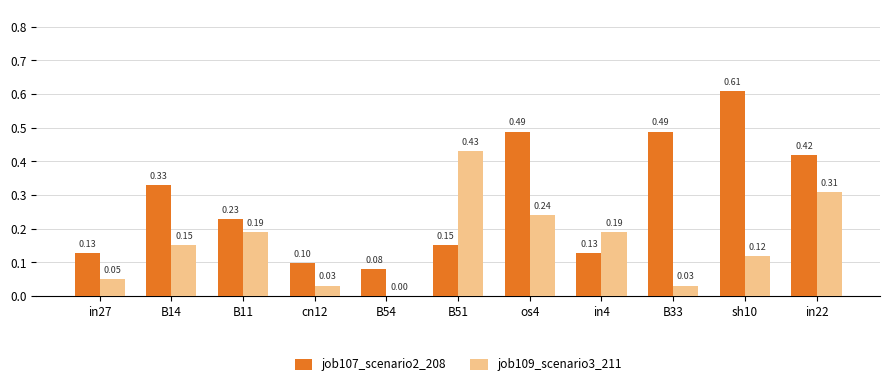

What is the total value across all series at sh10?

0.7